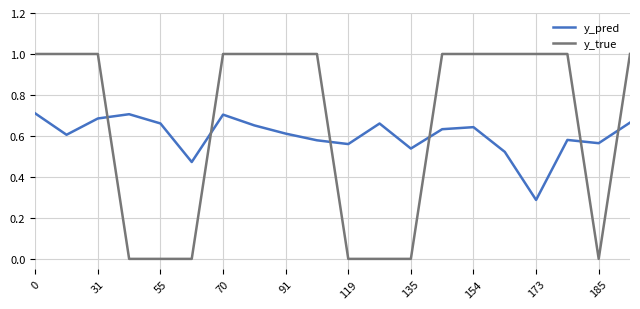

Rank the series by their maximum value, from lowest to highest.

y_pred, y_true